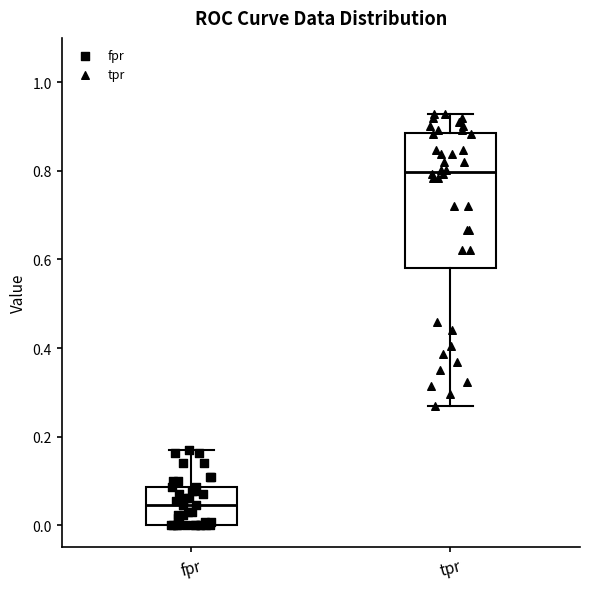

Where does the median line of the box for tpr sit on the y-axis? The values are not printed on the chart, so give them approximately, as read against the axis.

0.80